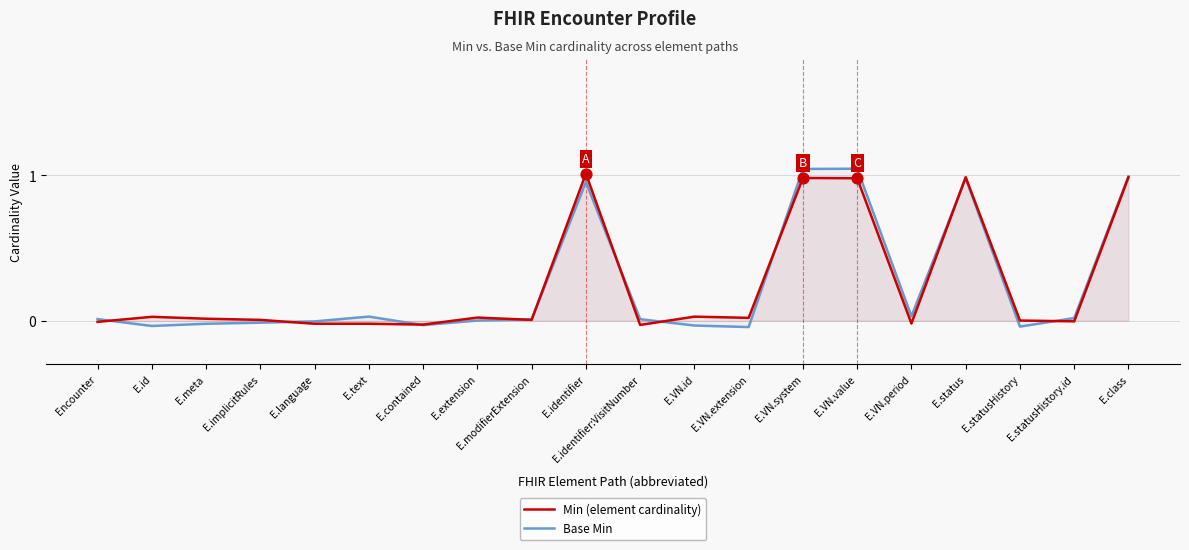

At how many categories does at least one series exceed 1?

3